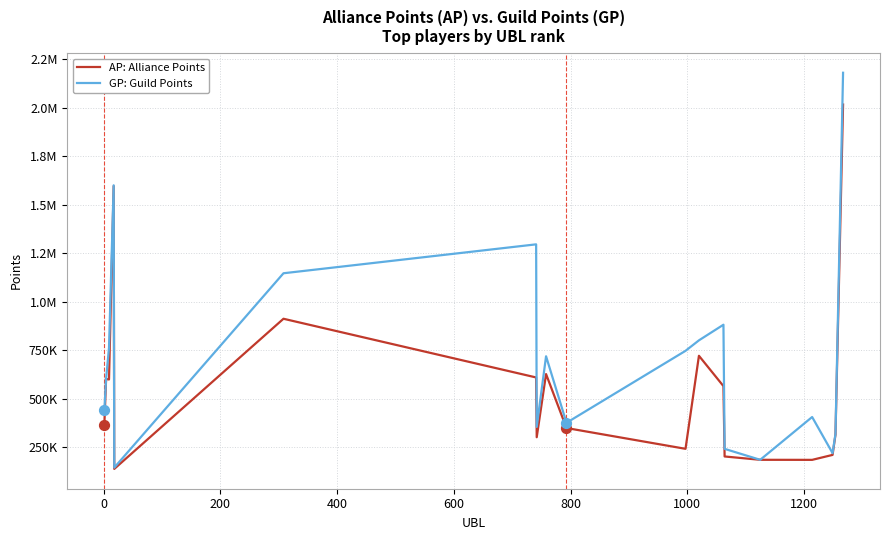

What are all the series names shown in the legend?

AP: Alliance Points, GP: Guild Points